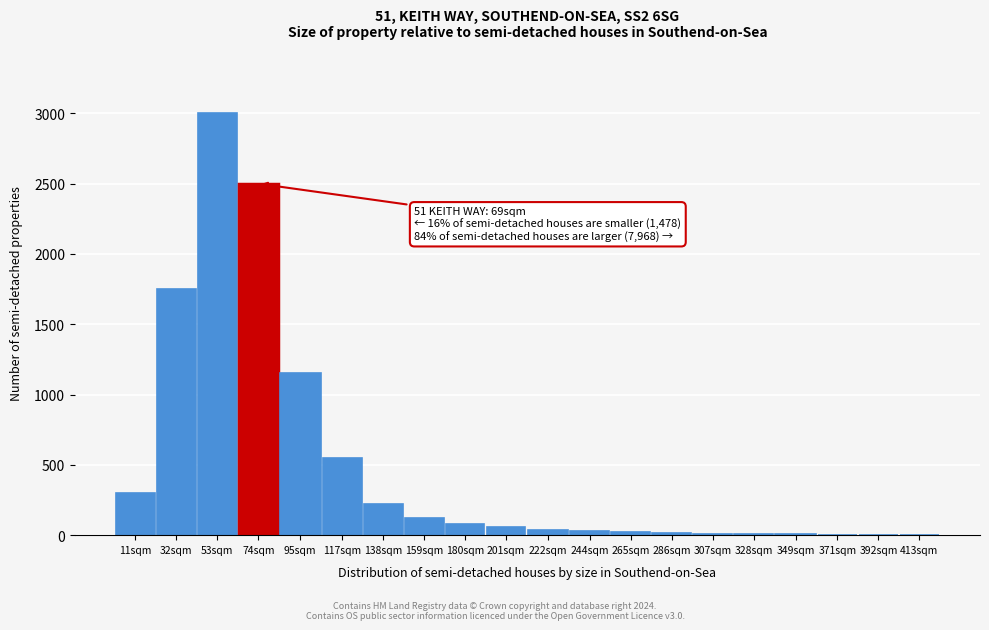

What is the sum of all values?

9867